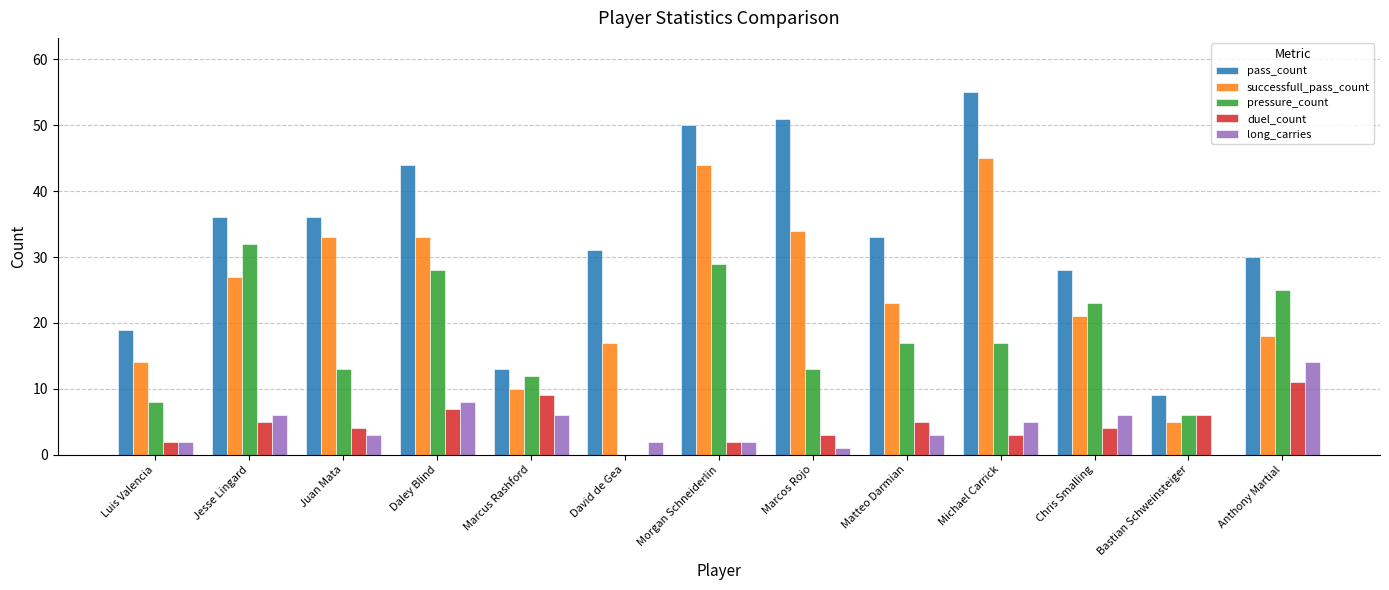

Are the bars horizontal?

No